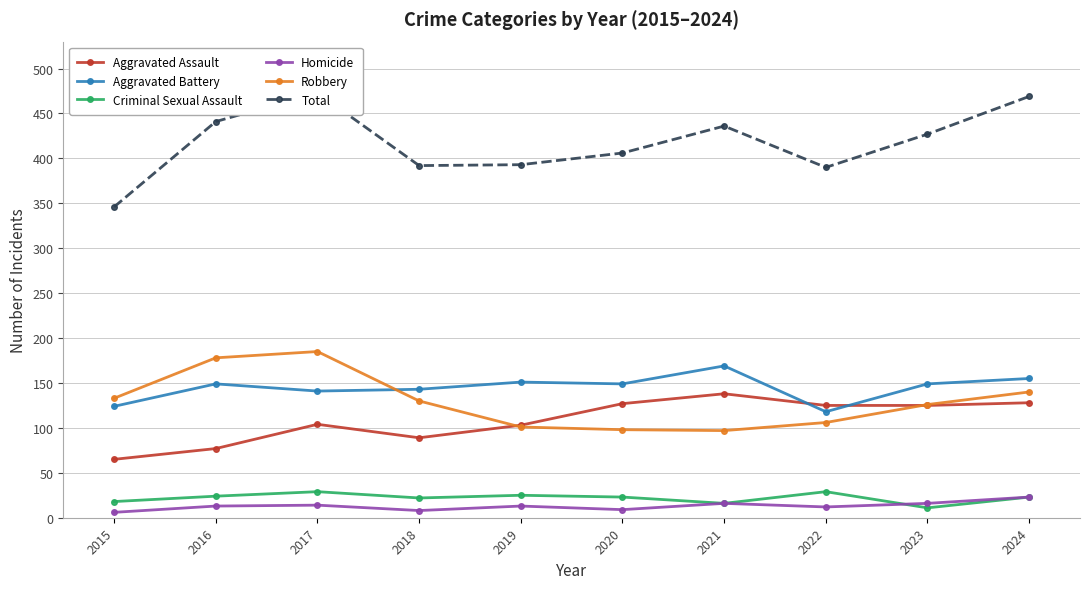

True or false: Criminal Sexual Assault and Robbery cross at least once.

False